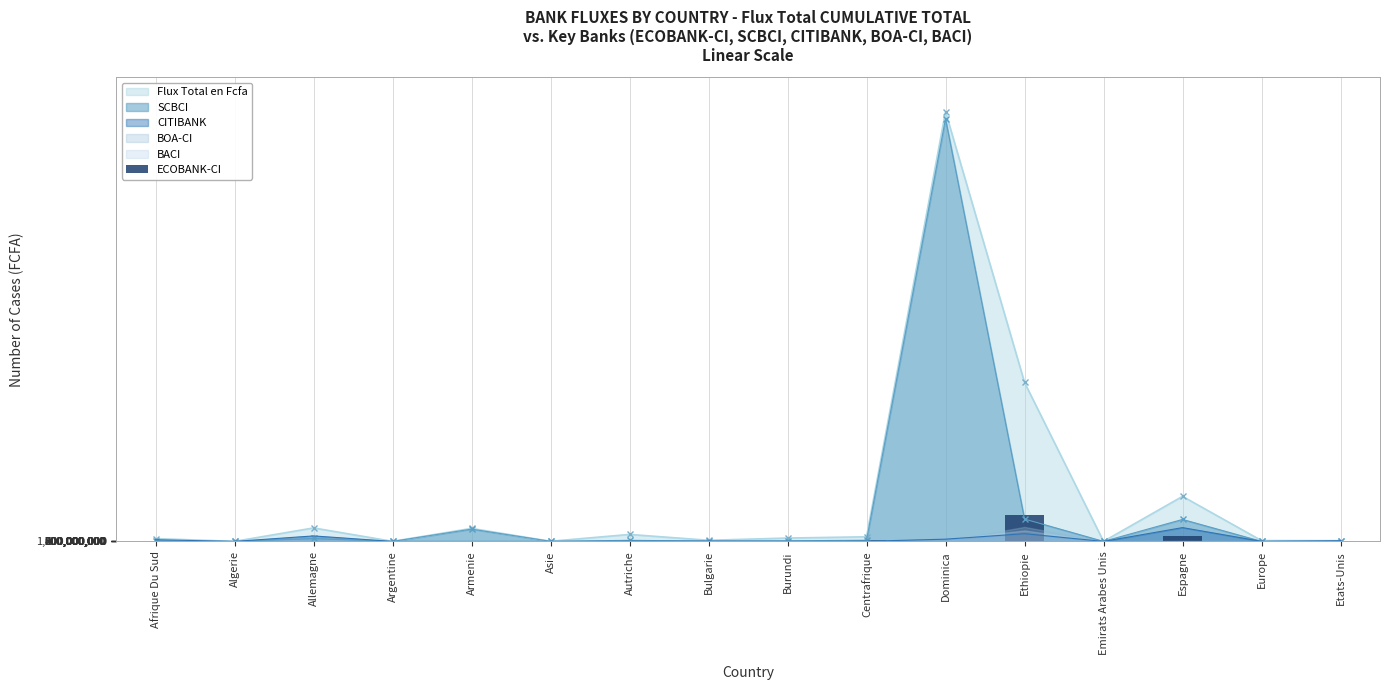

What is the difference between the values at Asie and Etats-Unis?

9327708.0